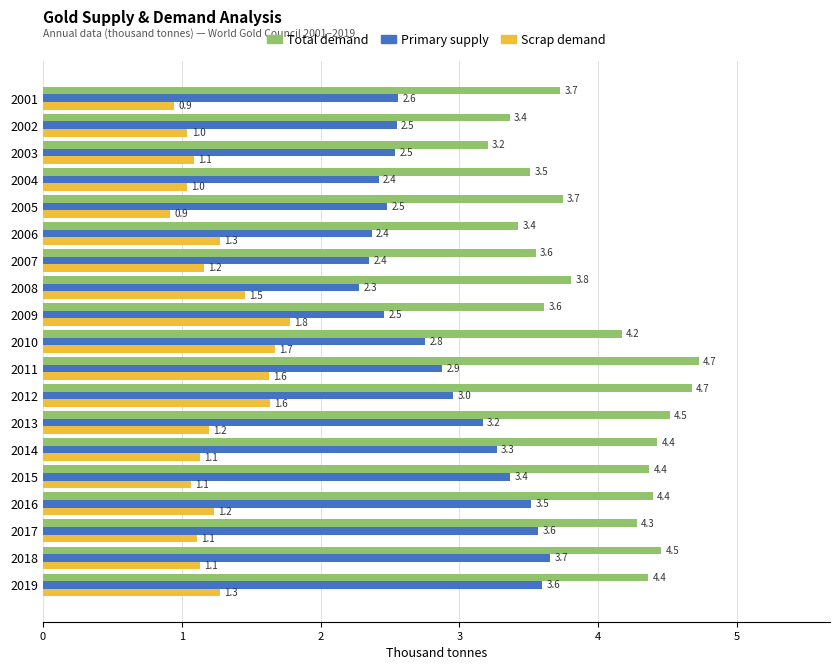

What is the minimum value for Primary supply?

2.3